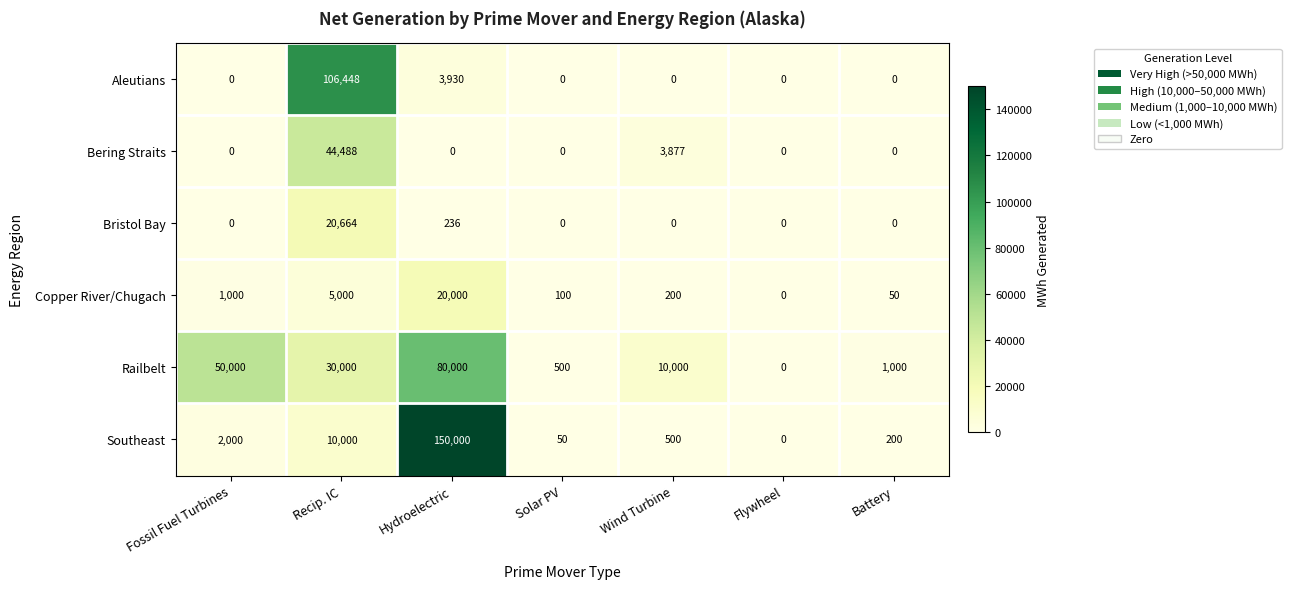

Which label corresponds to the largest value in the chart?

Hydroelectric